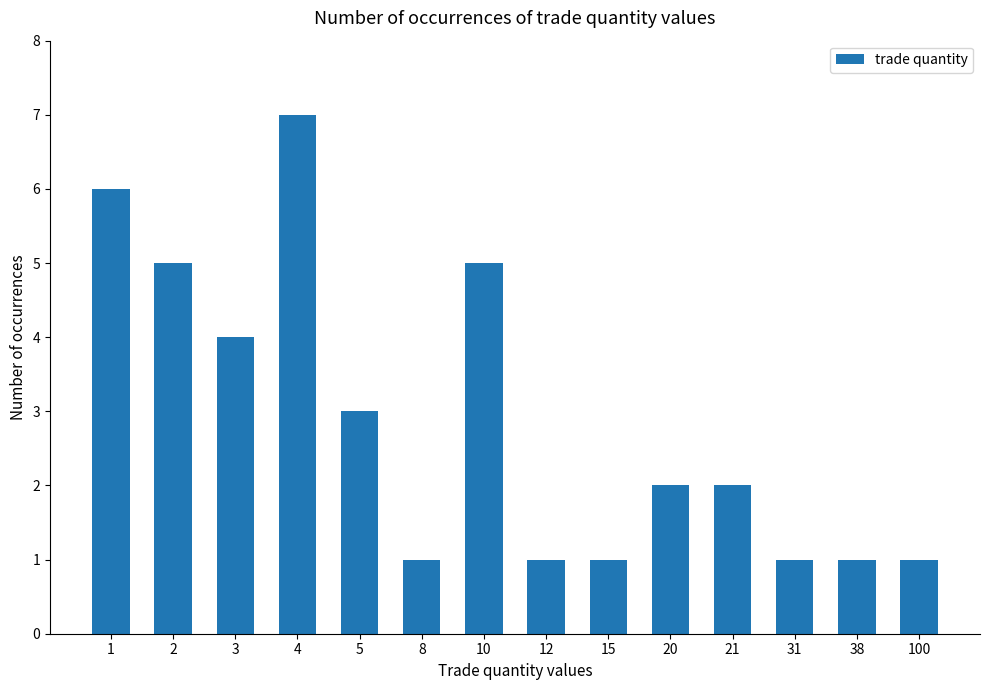

Is it true that the value at 1 is 6?

True